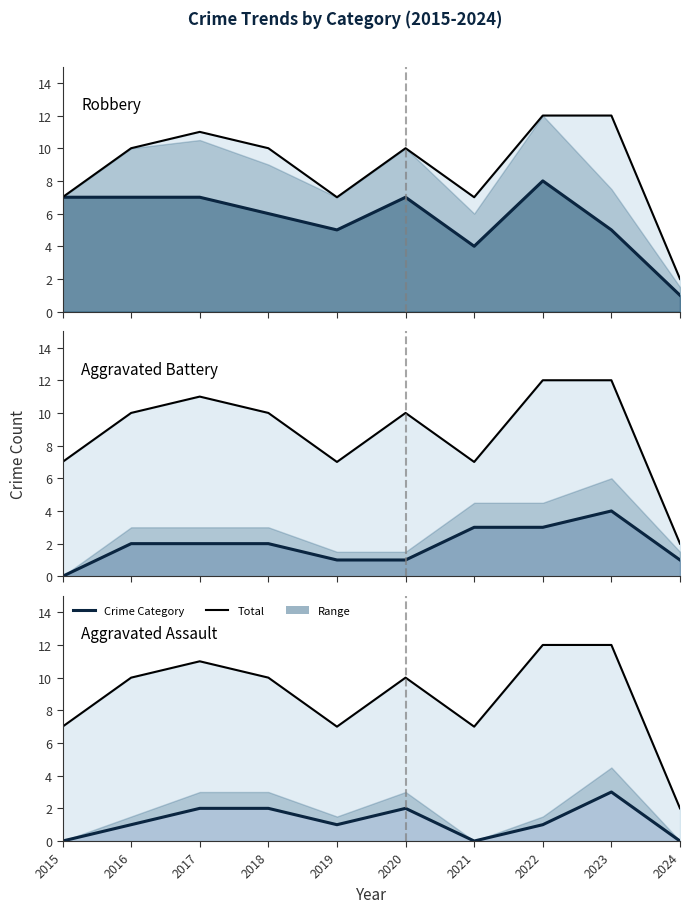

Which series has the largest range (max minus min)?

Total